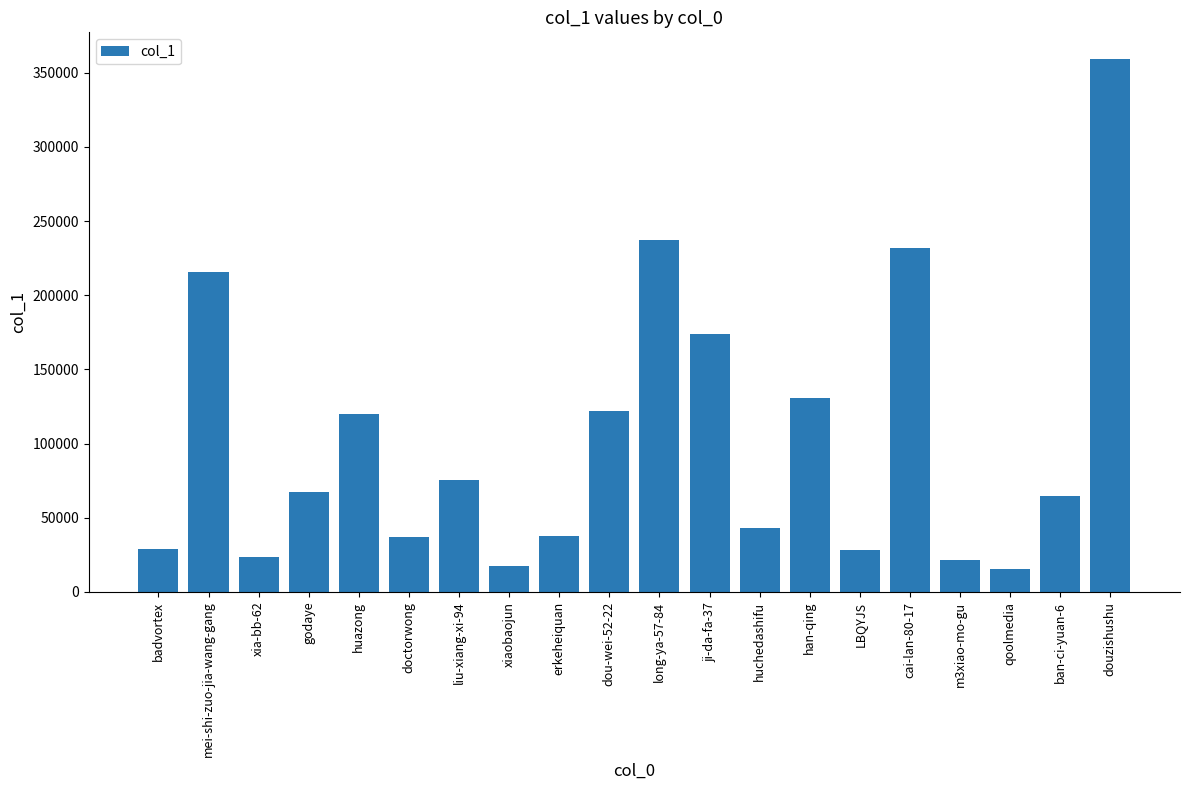

What is the smallest value displayed?

15391